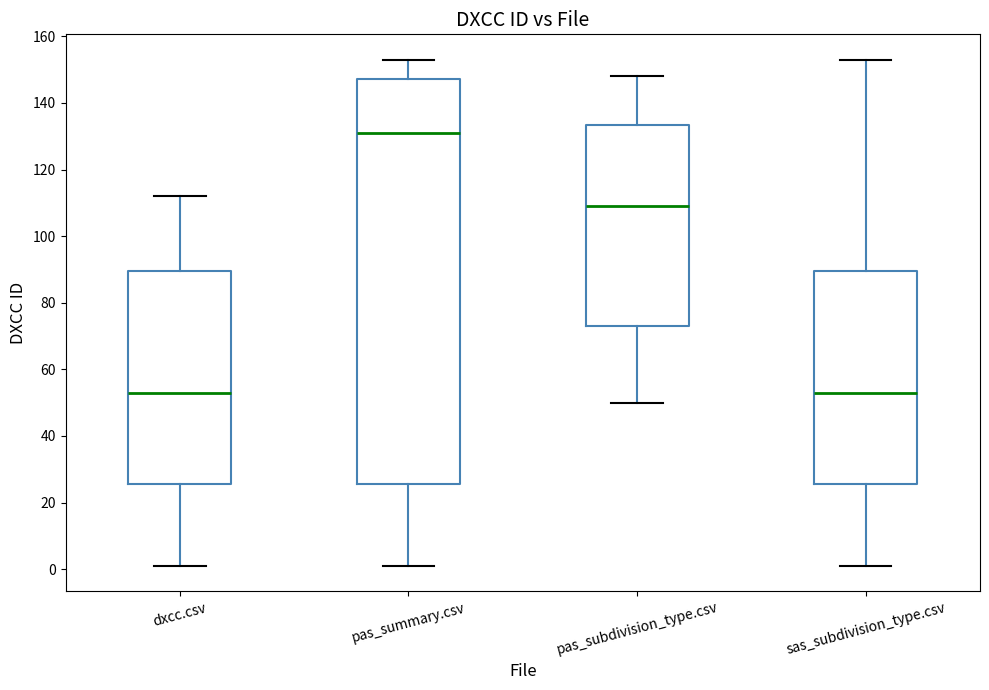

Comparing the boxes themselves (not the whiskers), which one is the tallest?

pas_summary.csv